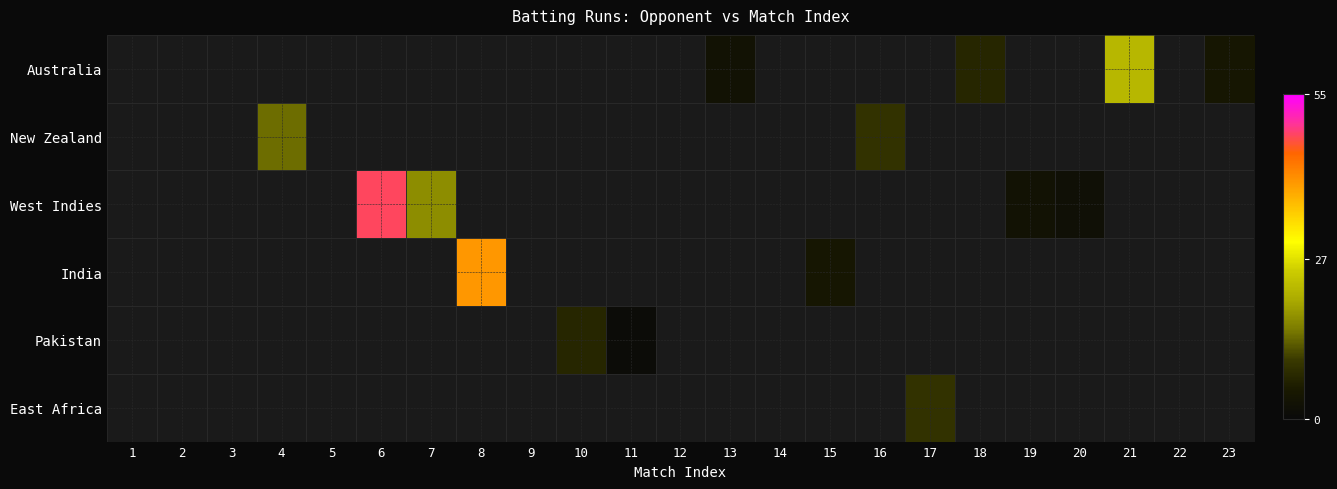

Rank the series at 22 from highest to lowest value.

Australia, New Zealand, West Indies, India, Pakistan, East Africa